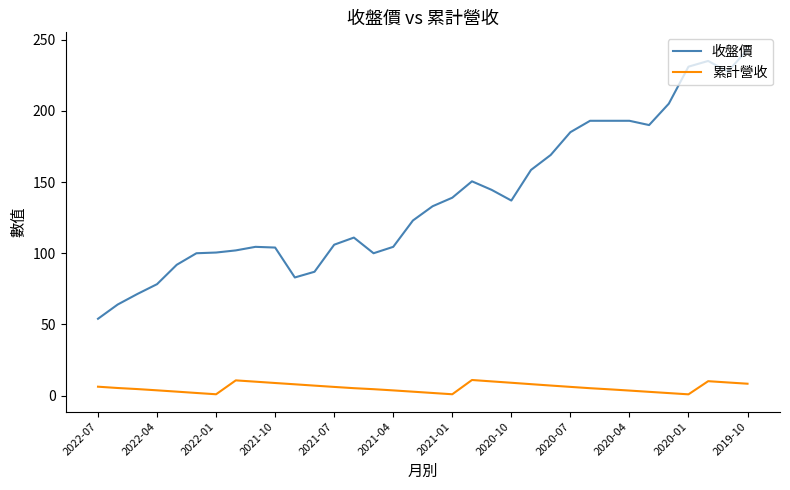

Which series has the largest total across all categories?

收盤價